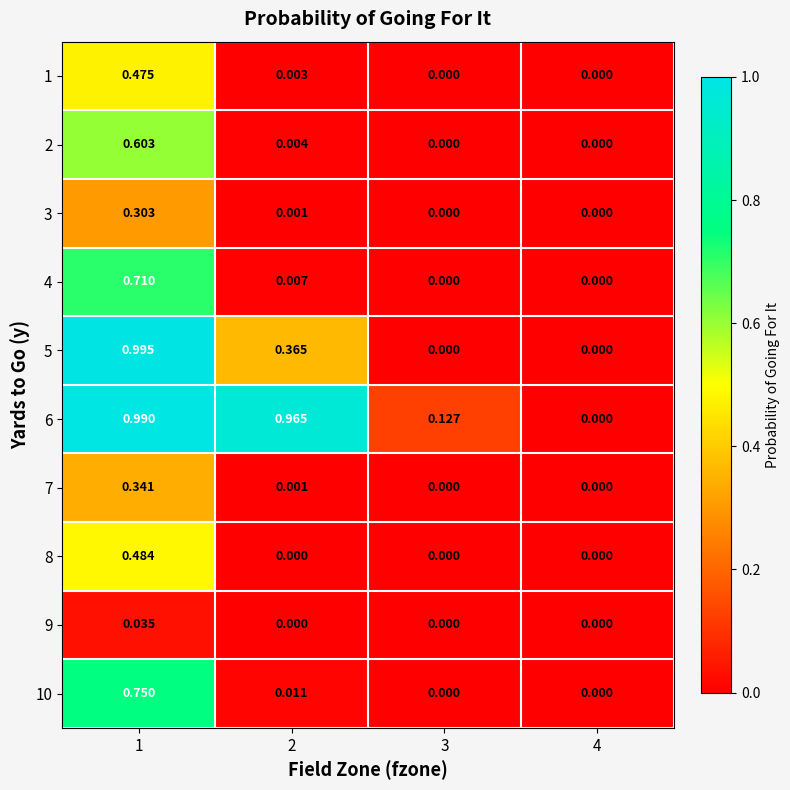

Is the value of 4 at 2 greater than the value of 10 at 1?

No